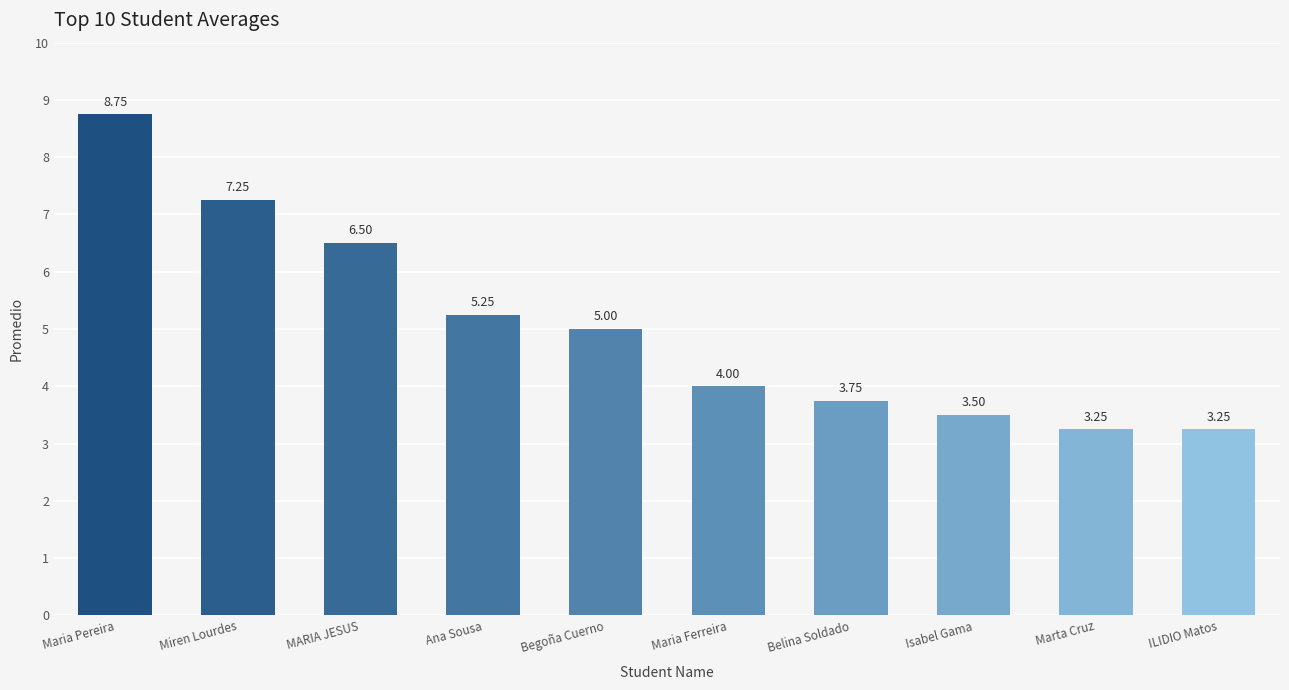

Which label corresponds to the largest value in the chart?

Maria Pereira